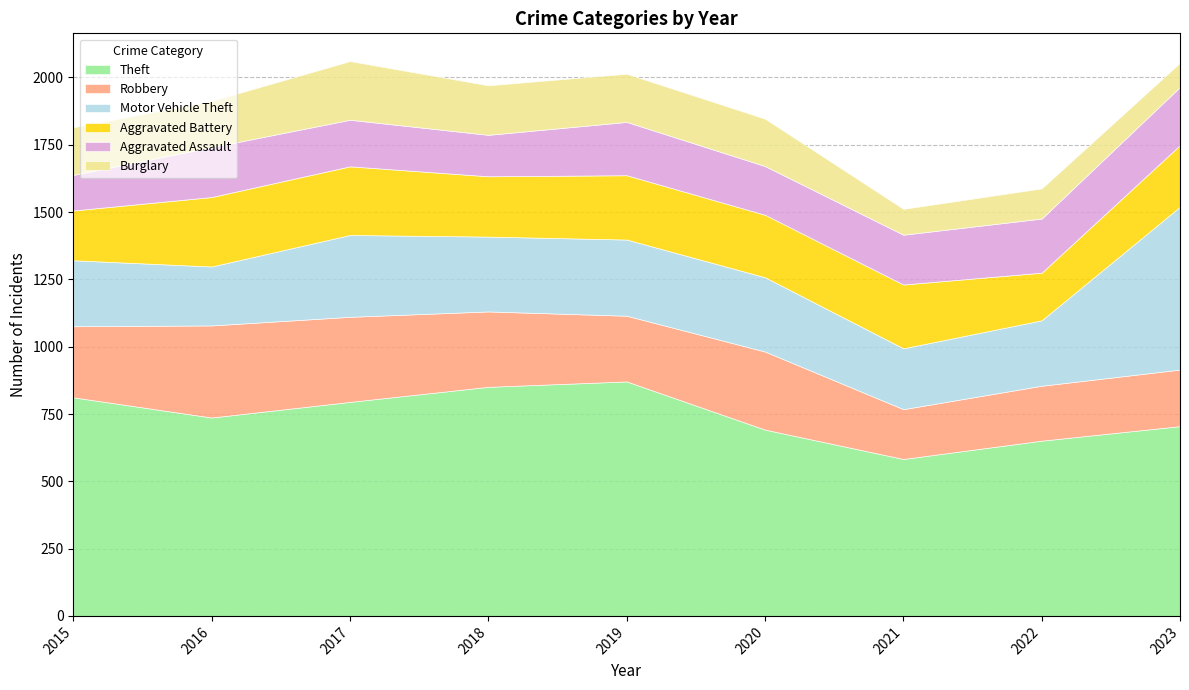

Which series ends up on top after the final intersection of Robbery and Aggravated Battery?

Aggravated Battery